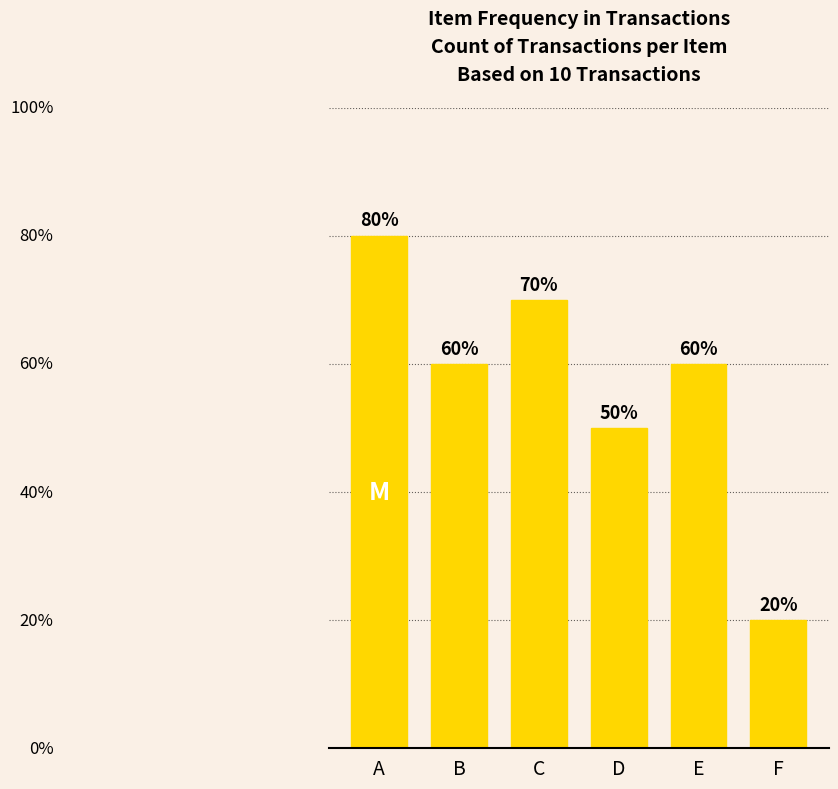

Rank the categories by value from highest to lowest.

A, C, B, E, D, F